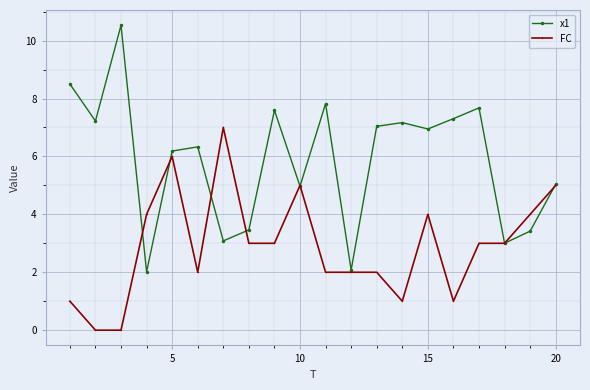

True or false: x1 and FC intersect in this chart.

True